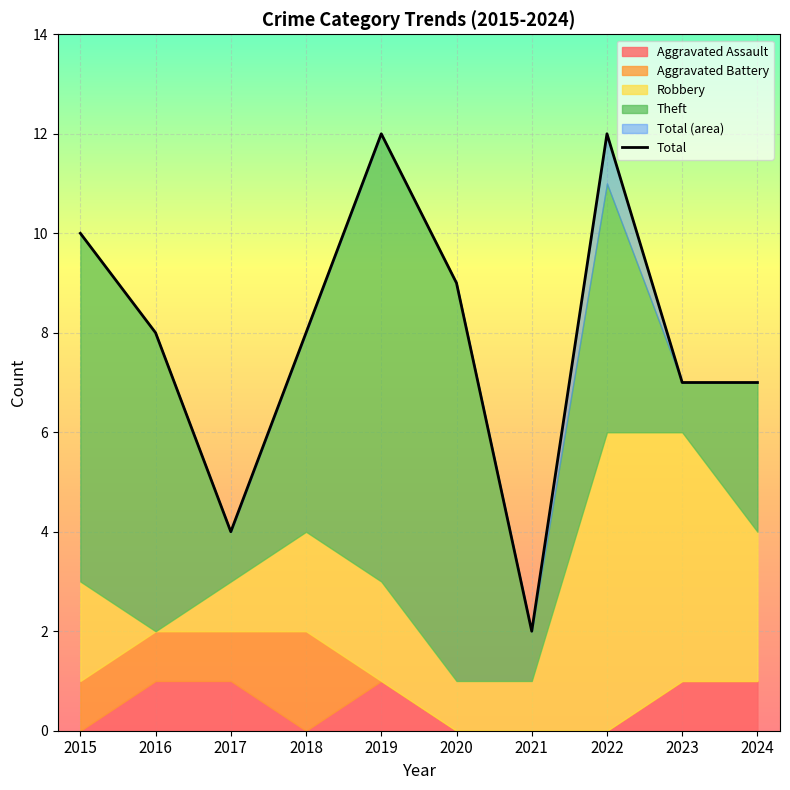

How many values exceed 8?

4